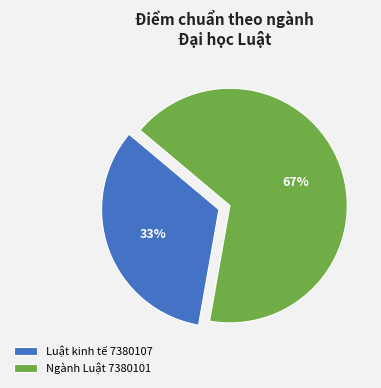

Which has a higher value, Luật kinh tế 7380107 or Ngành Luật 7380101?

Ngành Luật 7380101